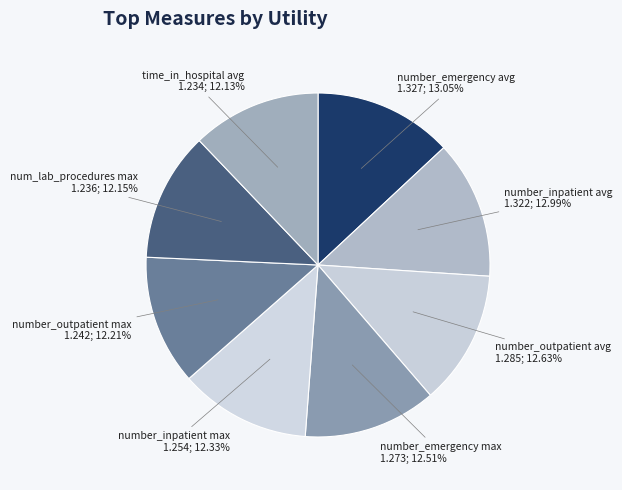

Is there a majority slice in this chart?

No